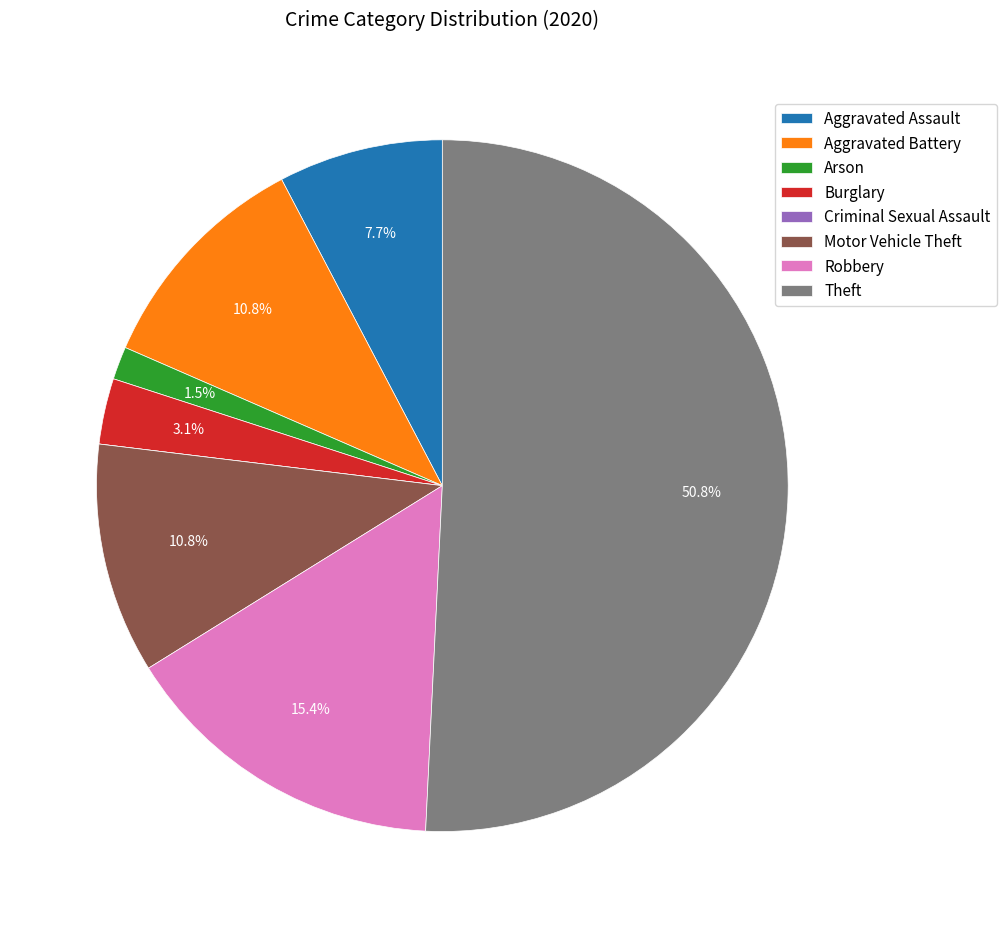

Which category has the biggest portion of the pie?

Theft